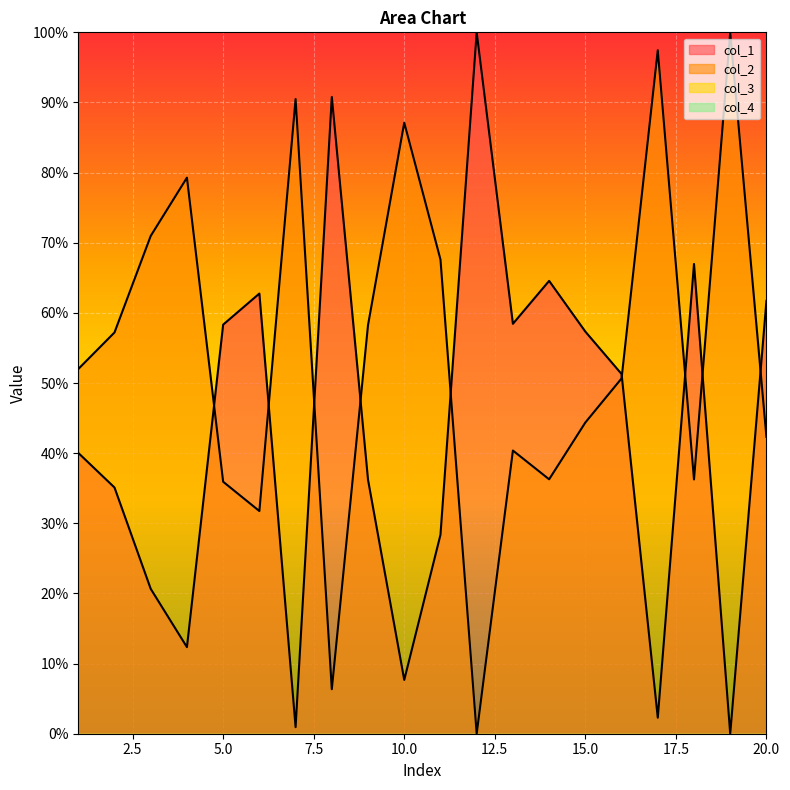

What is the average value of the col_2 series?

54.2